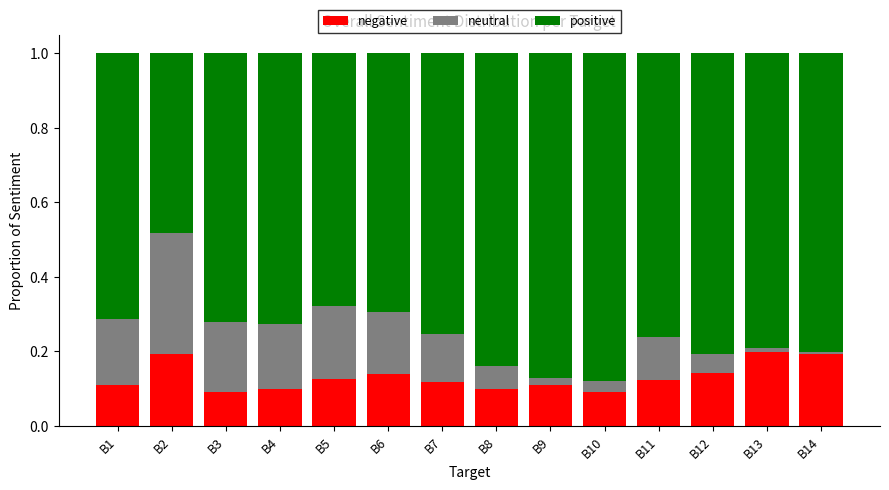

What is the total value across all series at B7?

1.0